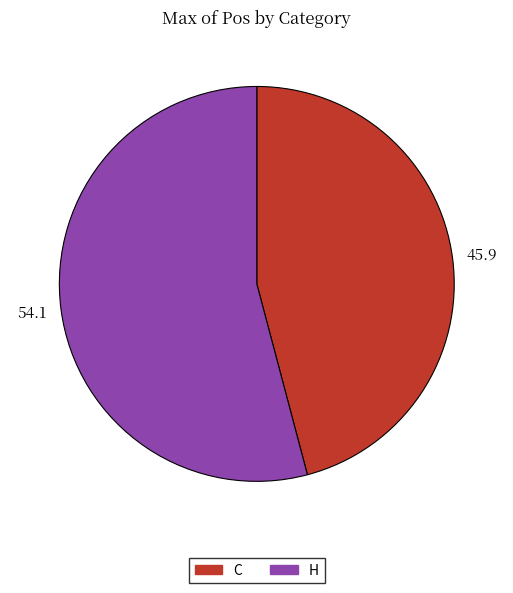

Is the sum of H and C greater than half?

Yes